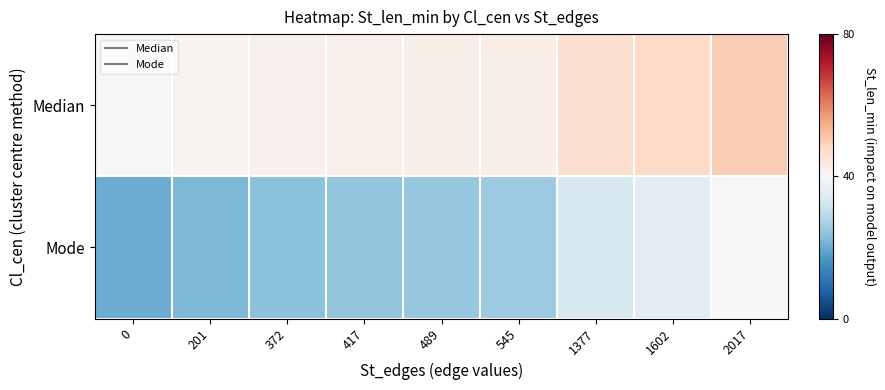

Reading right to left, what are all the values shown in this chart?

Median: 2017=50.0	1602=47.9	1377=46.8	545=42.7	489=42.4	417=42.1	372=41.8	201=41.0	0=40.0
Mode: 2017=40.0	1602=35.9	1377=33.7	545=25.4	489=24.8	417=24.1	372=23.7	201=22.0	0=20.0